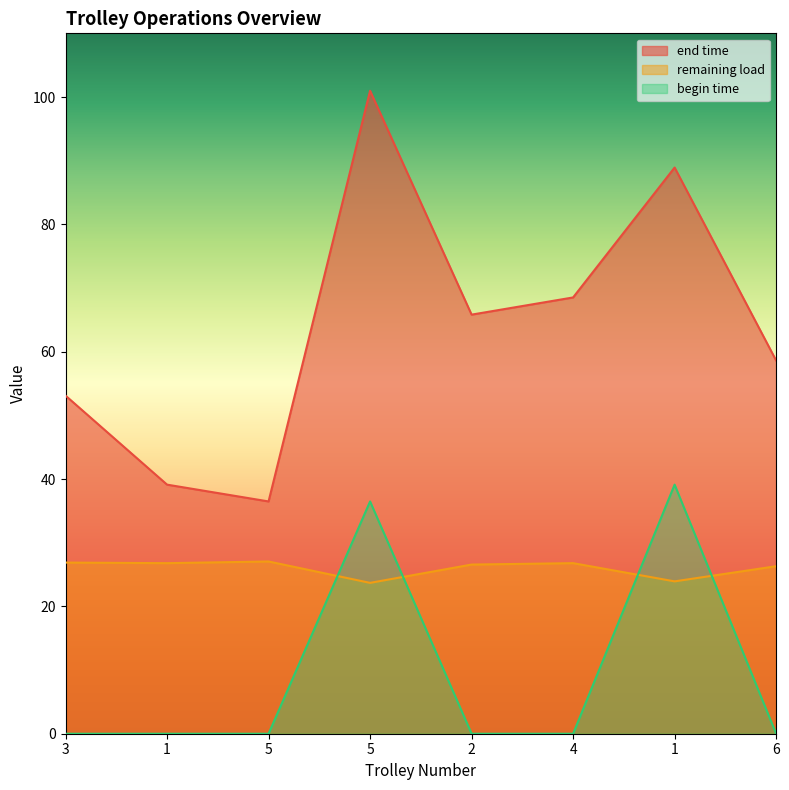

Does the chart display data point markers on the line(s)?

No